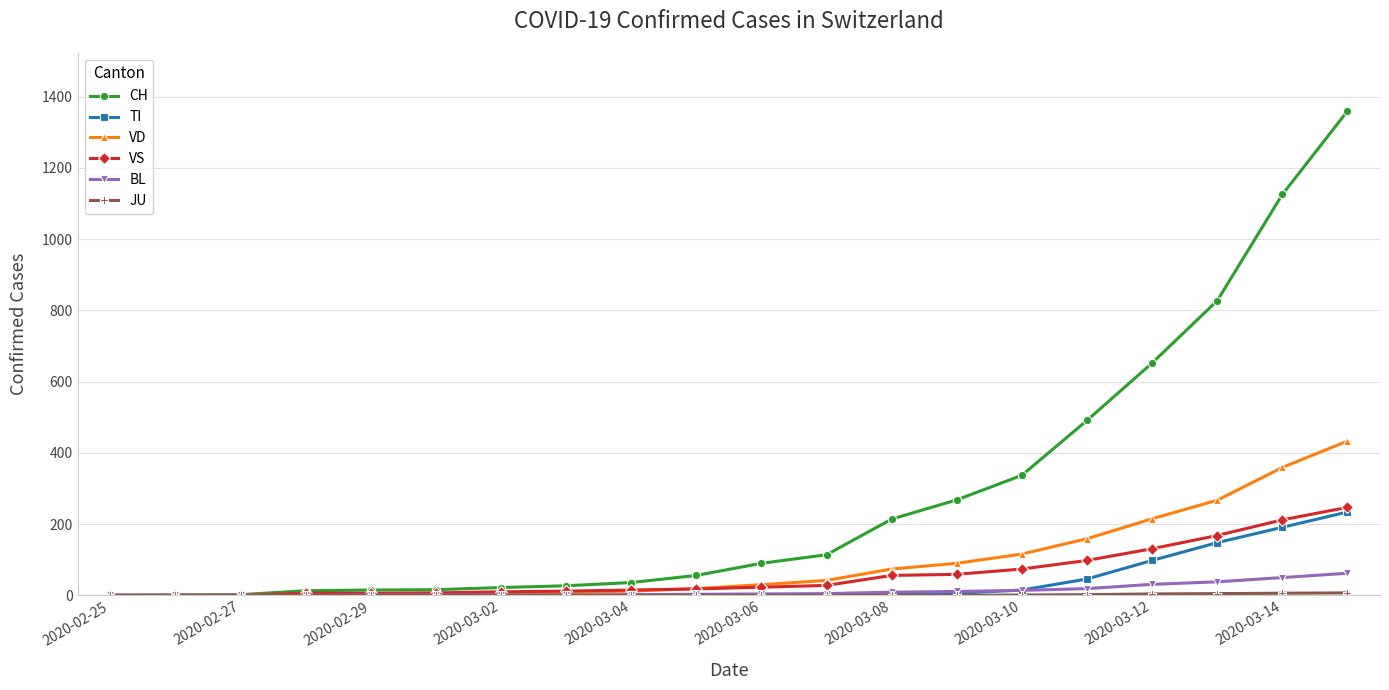

What is the difference between the maximum and minimum values in the VS series?

247